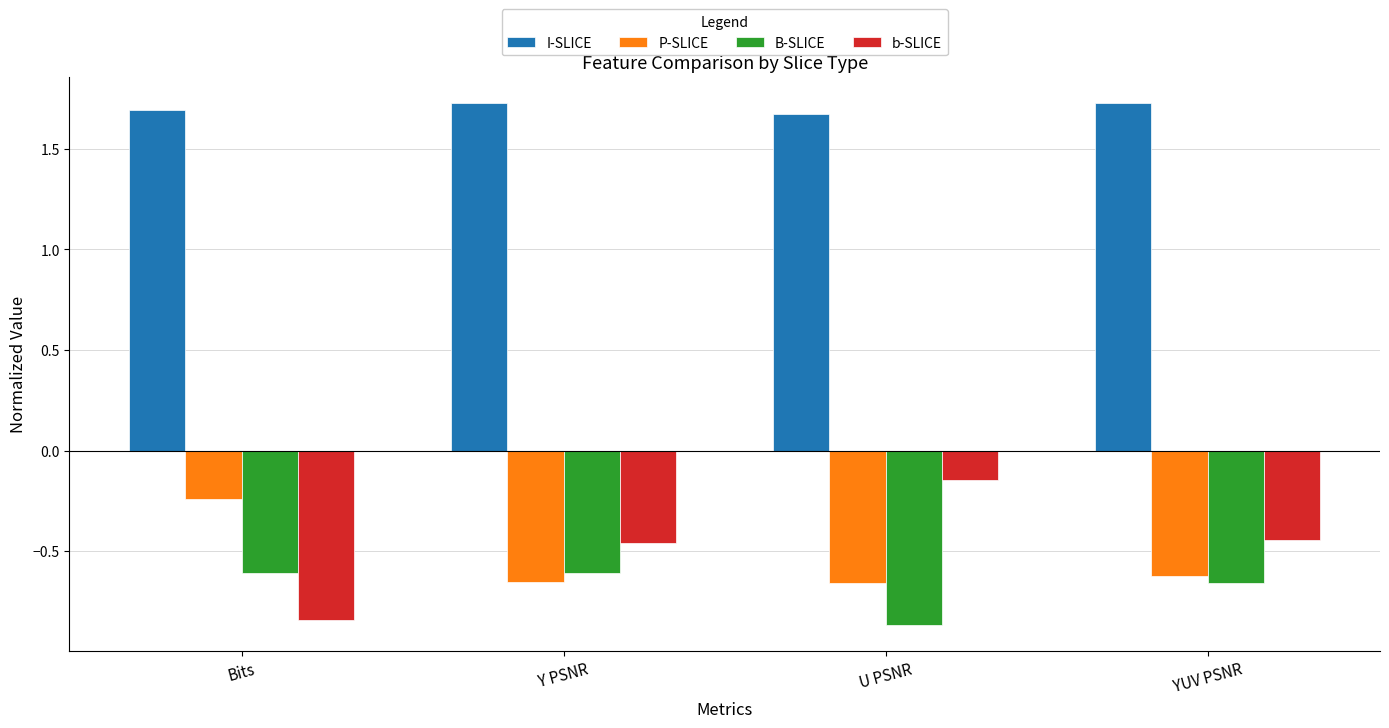

Are the bars grouped side by side (vs. stacked)?

Yes